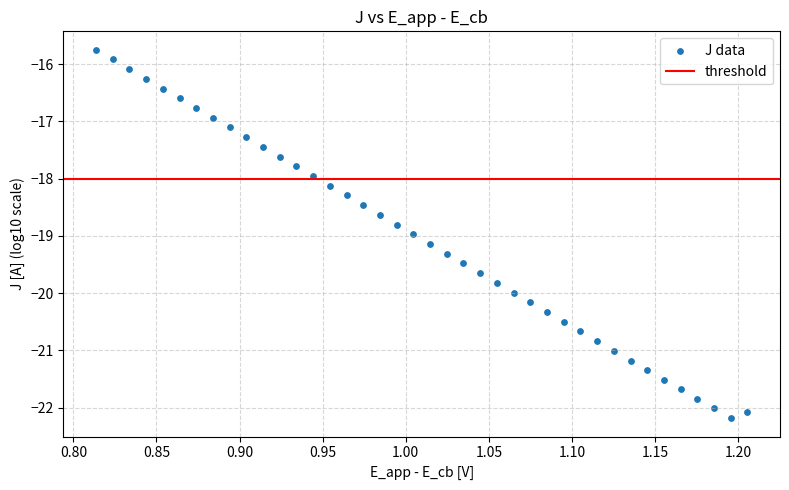

What is the range of Y values (max minus min)?

6.4